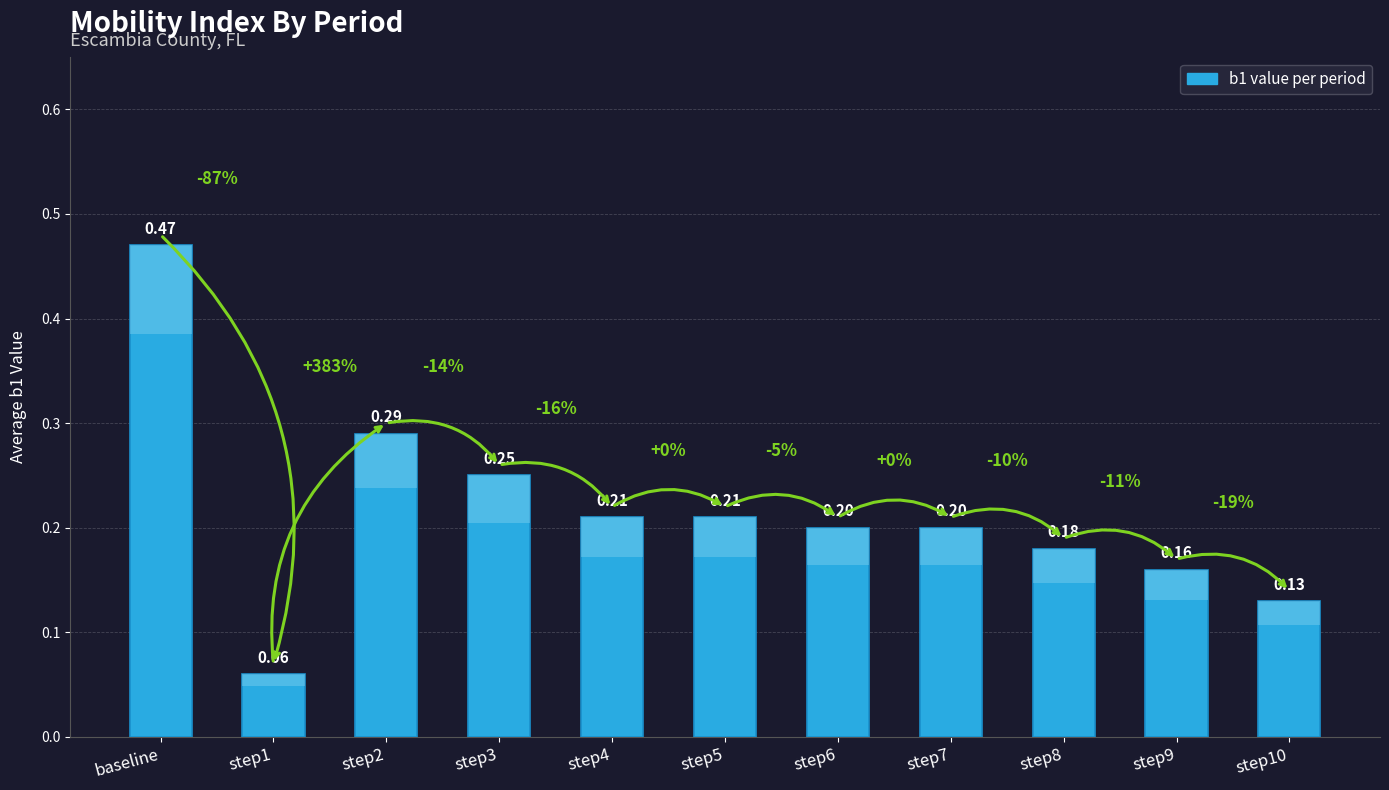

What is the sum of all values?

2.4